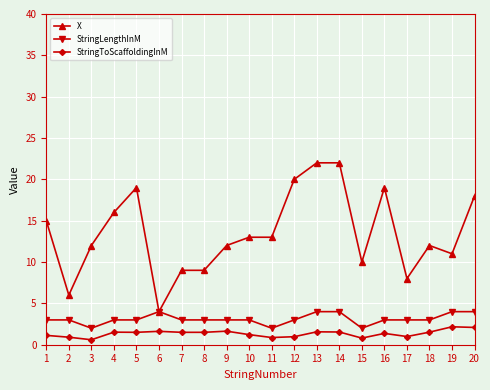

What is the spread (max minus min) of values at 11?

12.1